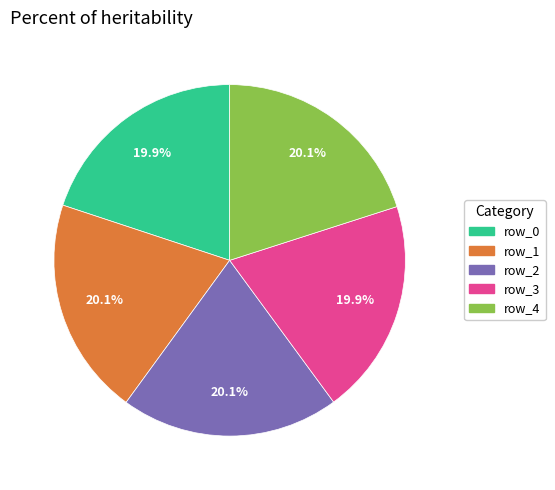

How many slices are in this pie chart?

5